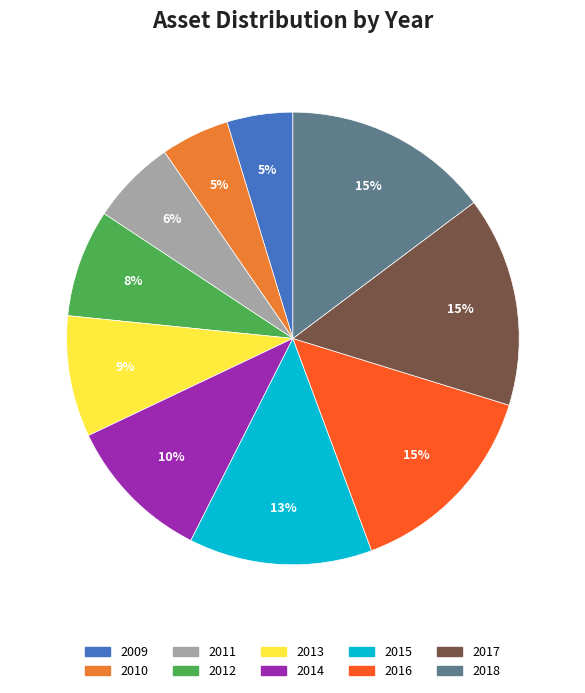

Is the sum of 2016 and 2010 greater than half?

No